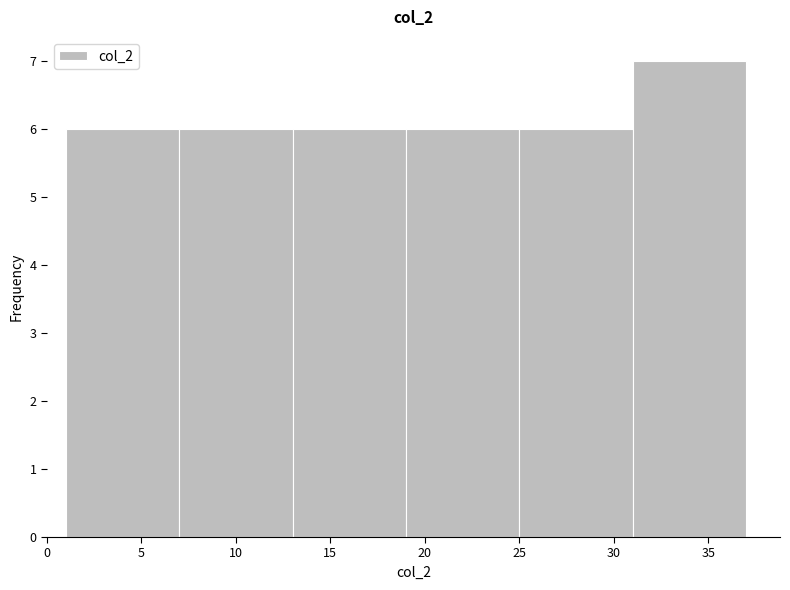

Reading left to right, transcribe this chart: for each bar, give the range it covers on the x-axis and its height. The values are not printed on the chart, so give them approximately, as read against the axis.

1 to 7: 6
7 to 13: 6
13 to 19: 6
19 to 25: 6
25 to 31: 6
31 to 37: 7